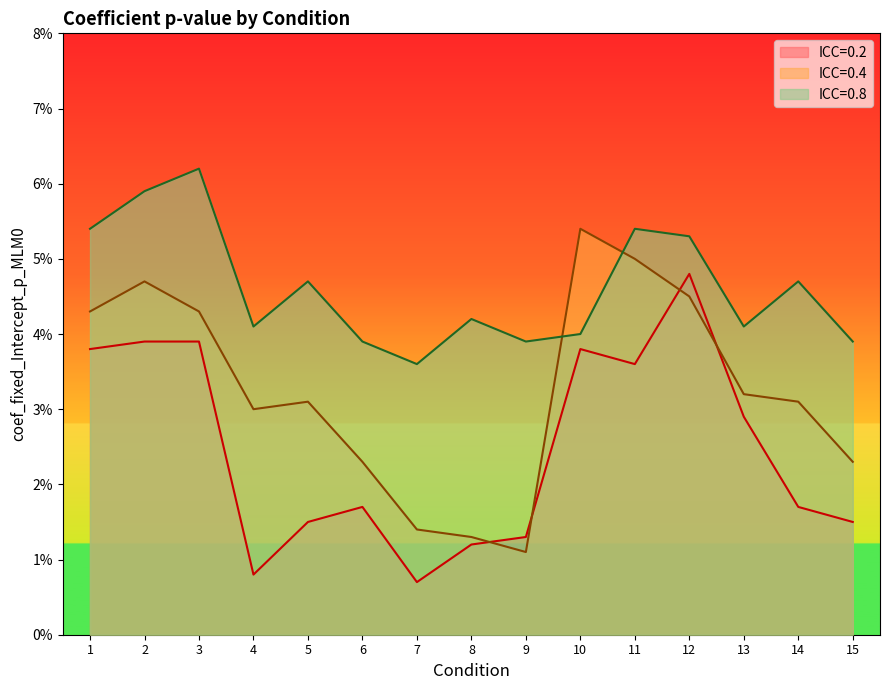

At which category does the chart reach its peak across all series?

3